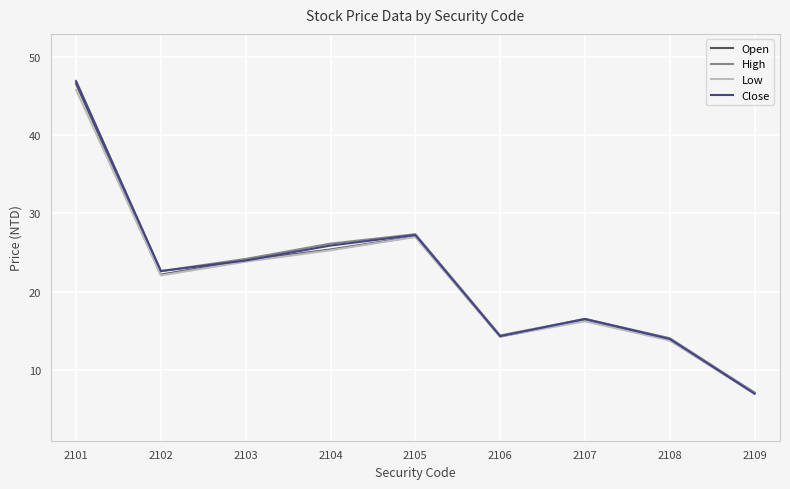

At which category does the chart reach its minimum across all series?

2109